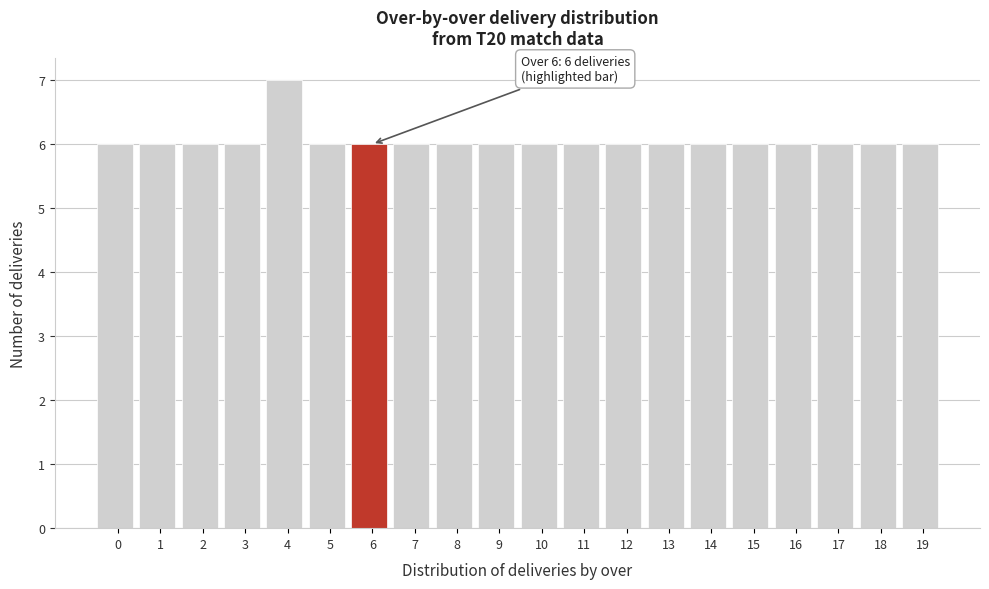

Reading left to right, list all the values displayed in this chart.

0=6	1=6	2=6	3=6	4=7	5=6	6=6	7=6	8=6	9=6	10=6	11=6	12=6	13=6	14=6	15=6	16=6	17=6	18=6	19=6